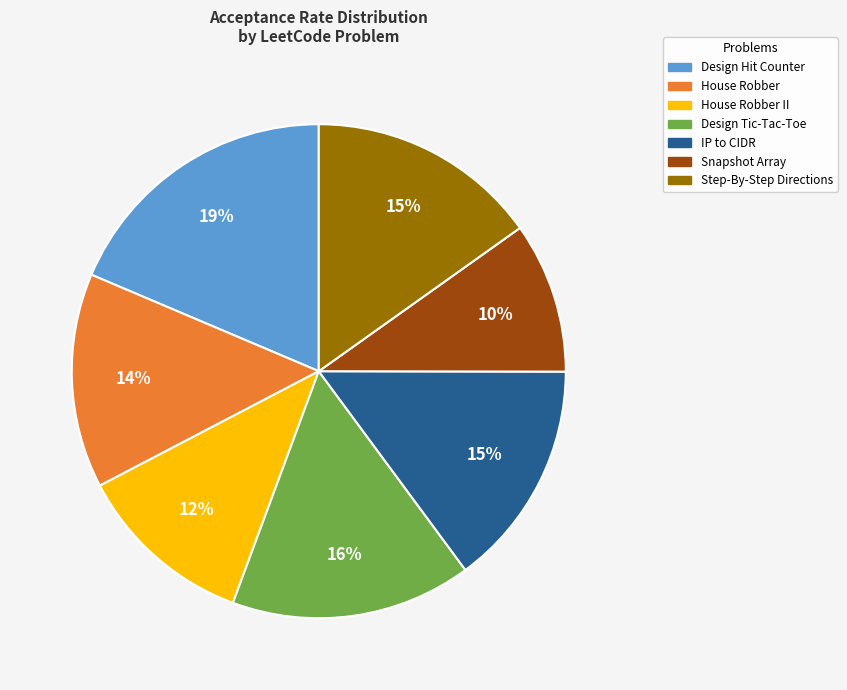

Does any single category account for the majority?

No